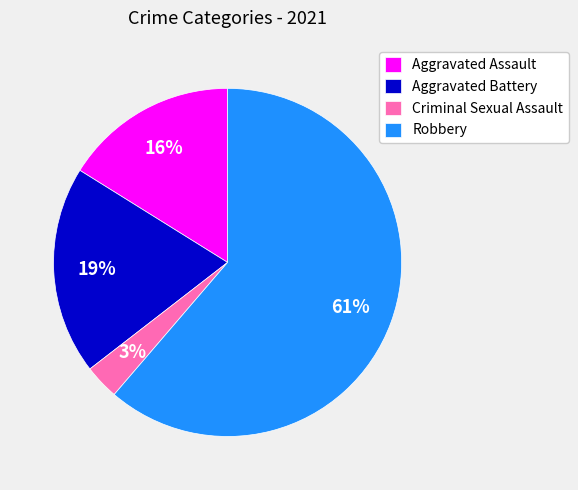

Is there a majority slice in this chart?

Yes